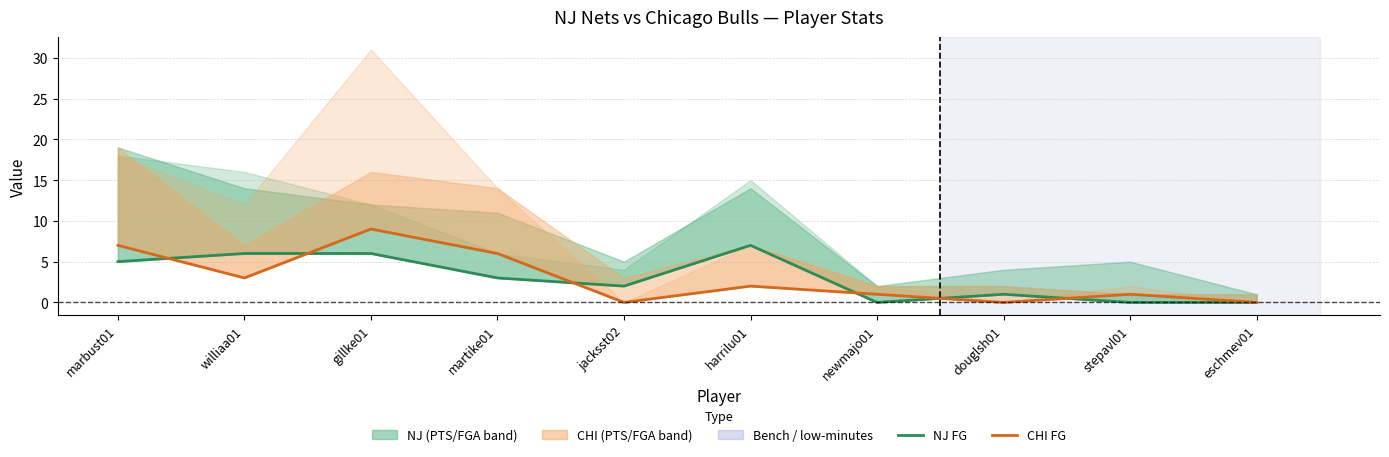

What is the spread (max minus min) of values at gillke01?

3